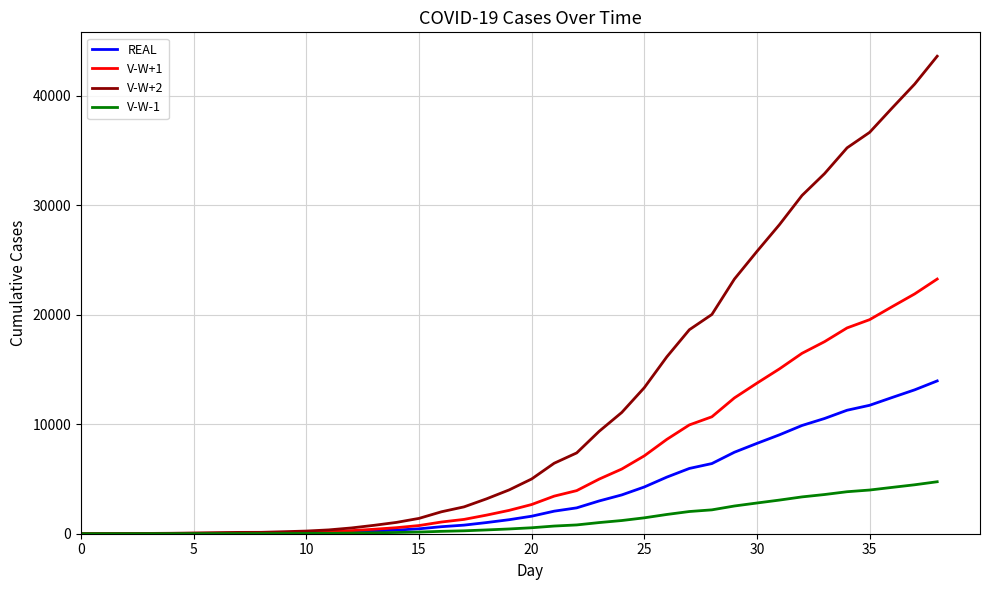

List the series in order of their peak value, highest first.

V-W+2, V-W+1, REAL, V-W-1